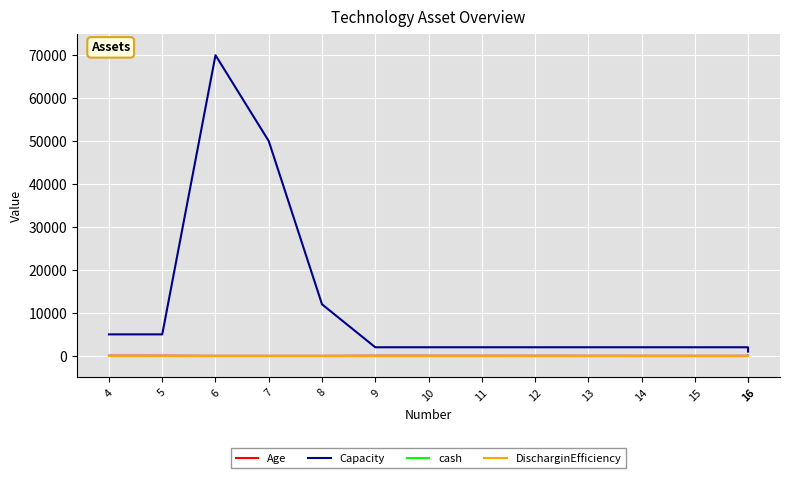

Count the number of data series in this chart.

4